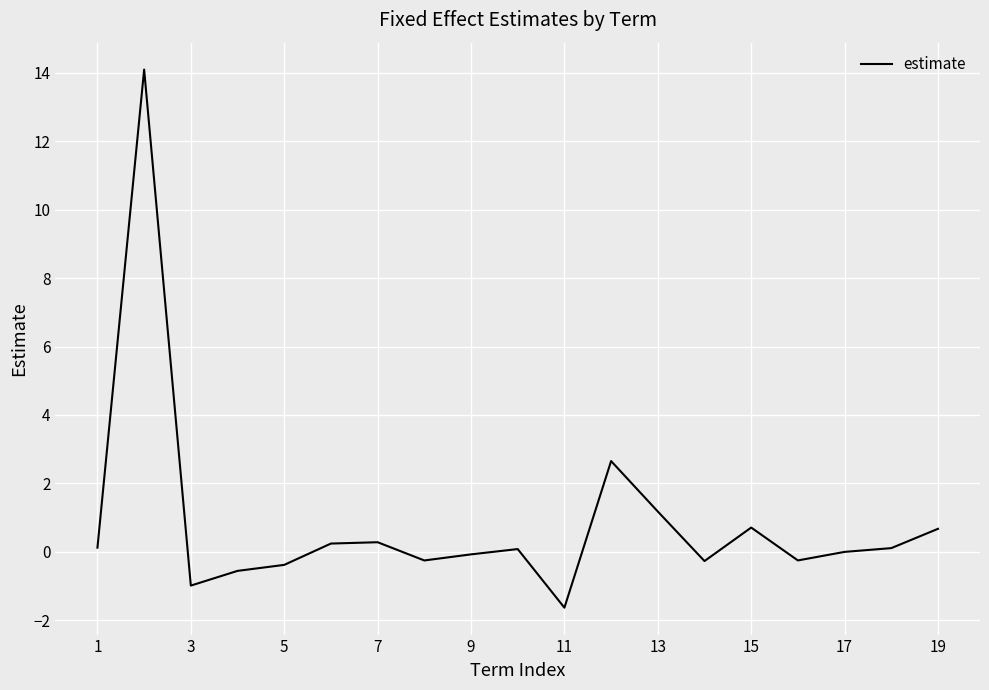

What is the smallest value displayed?

-1.6